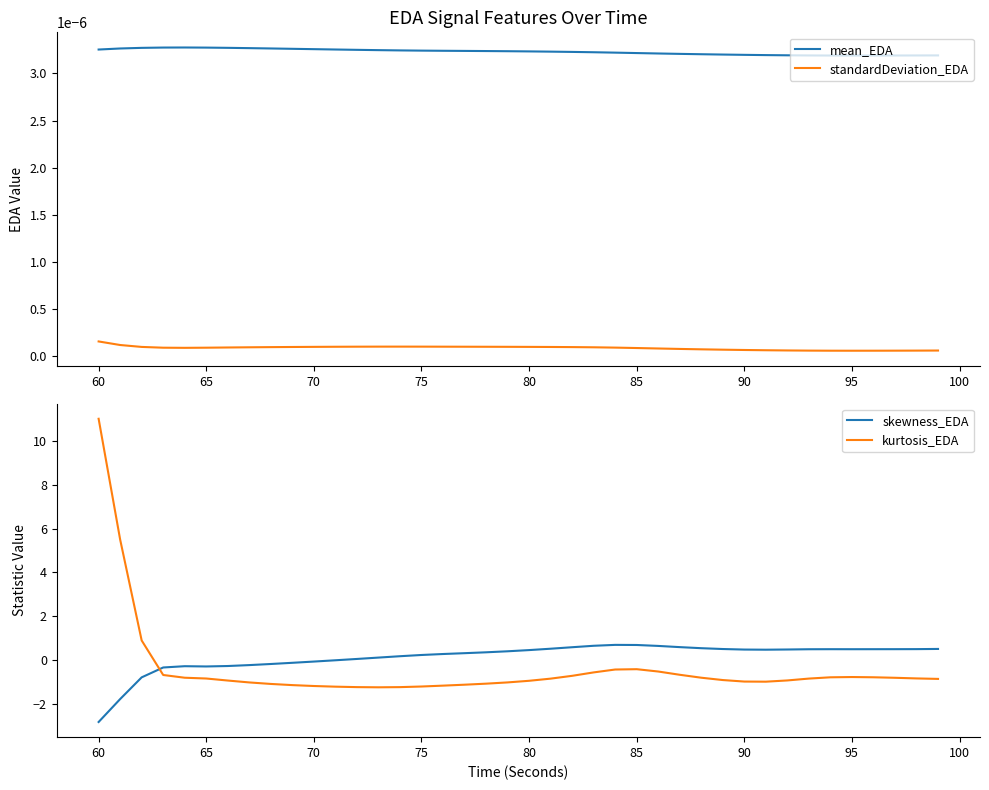

How many data points does each series have?

40